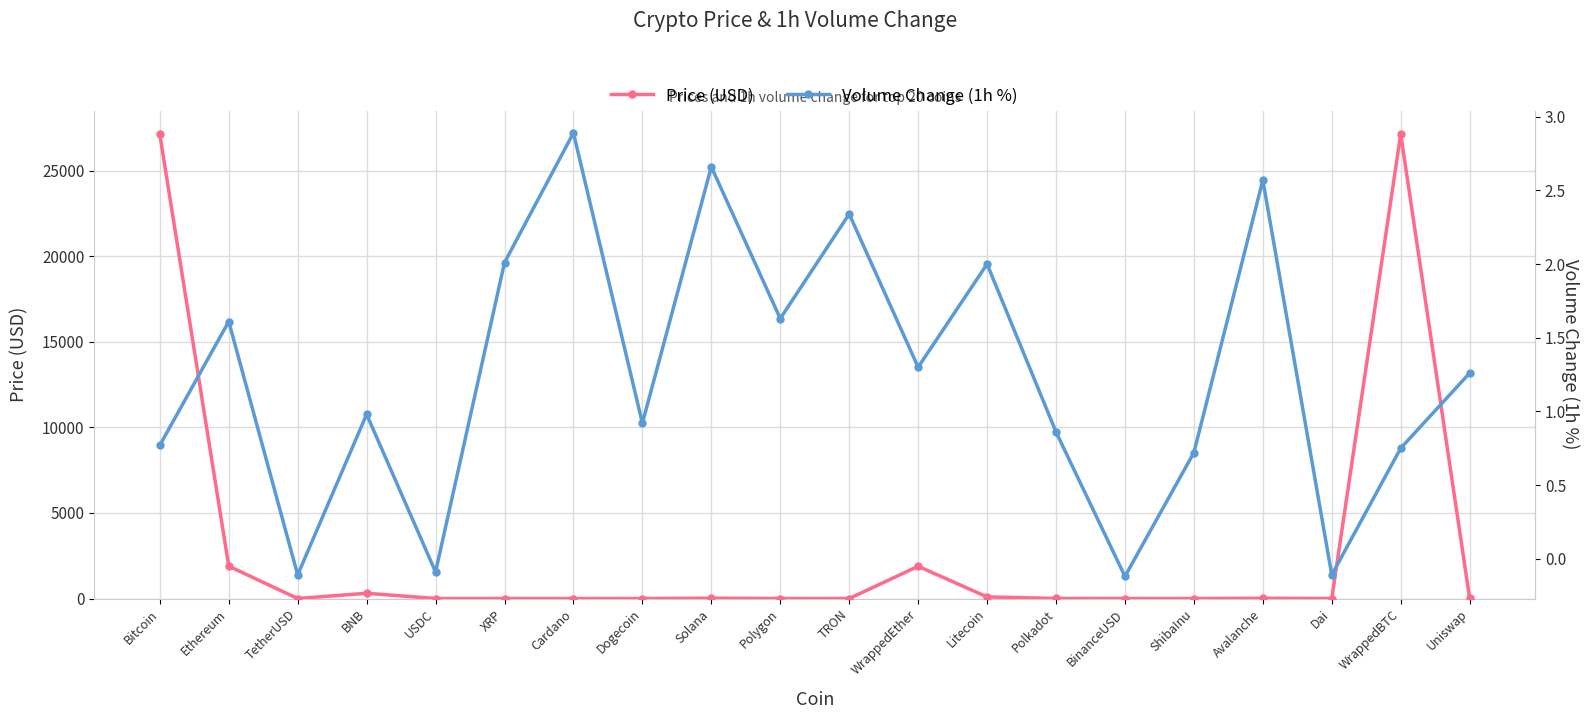

Rank the series by their average value, from highest to lowest.

Price (USD), Volume Change (1h %)